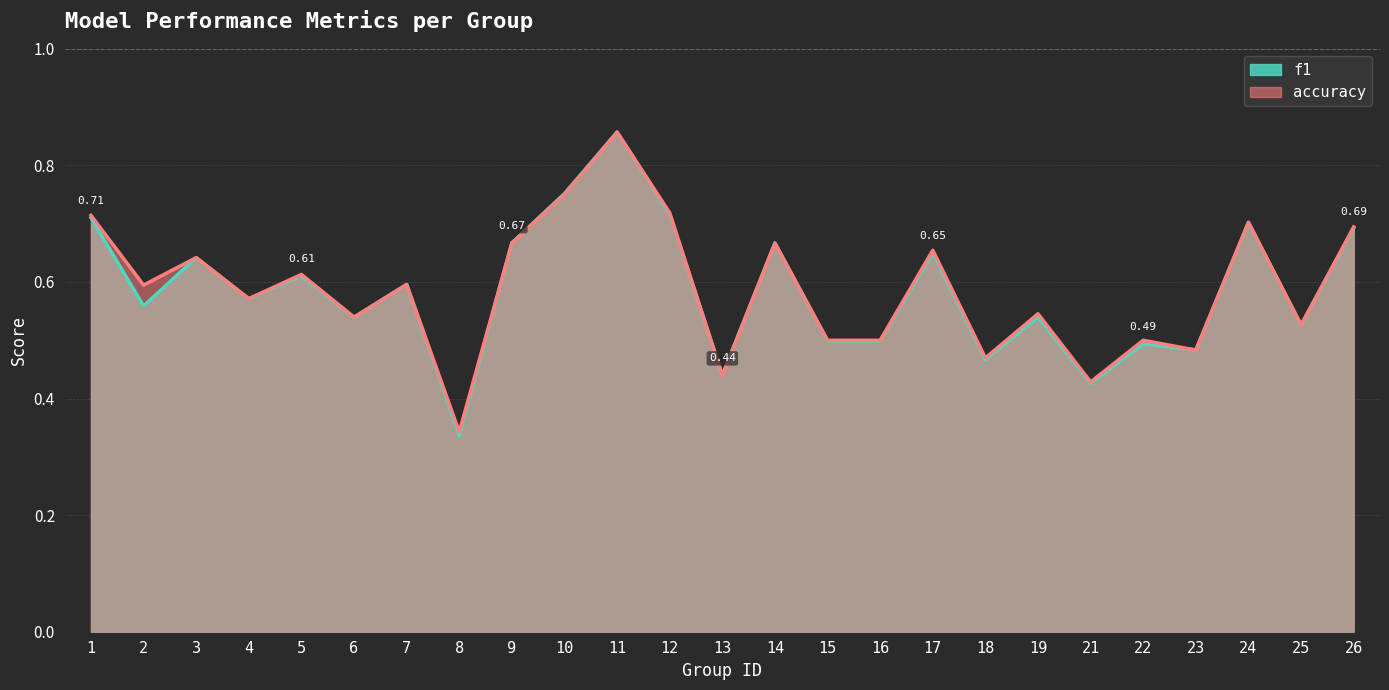

Count the number of categories in the chart.

25